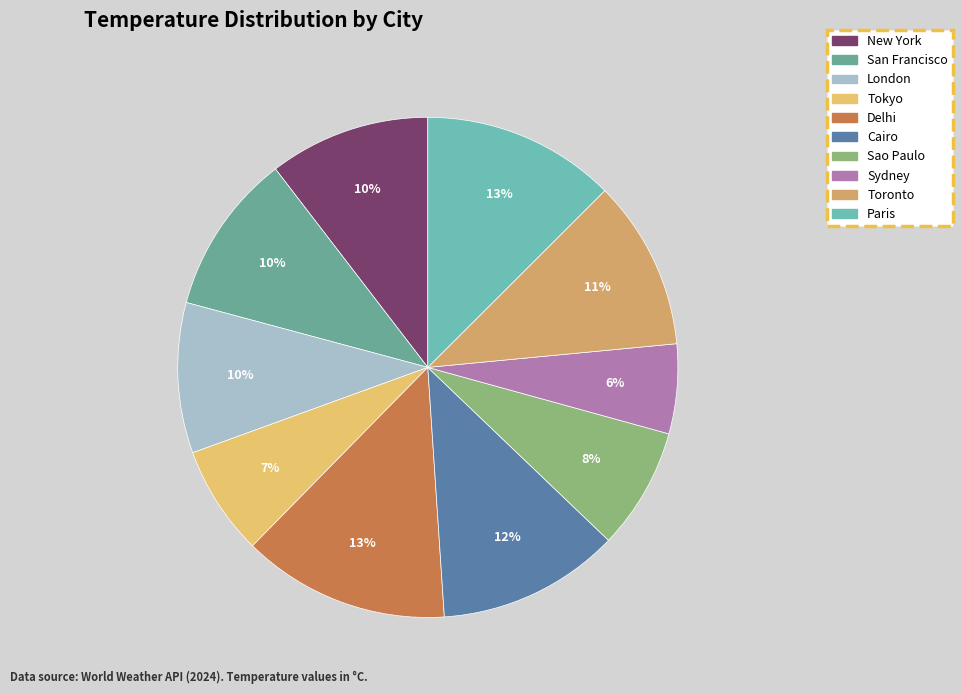

Which has a higher value, Sao Paulo or Sydney?

Sao Paulo